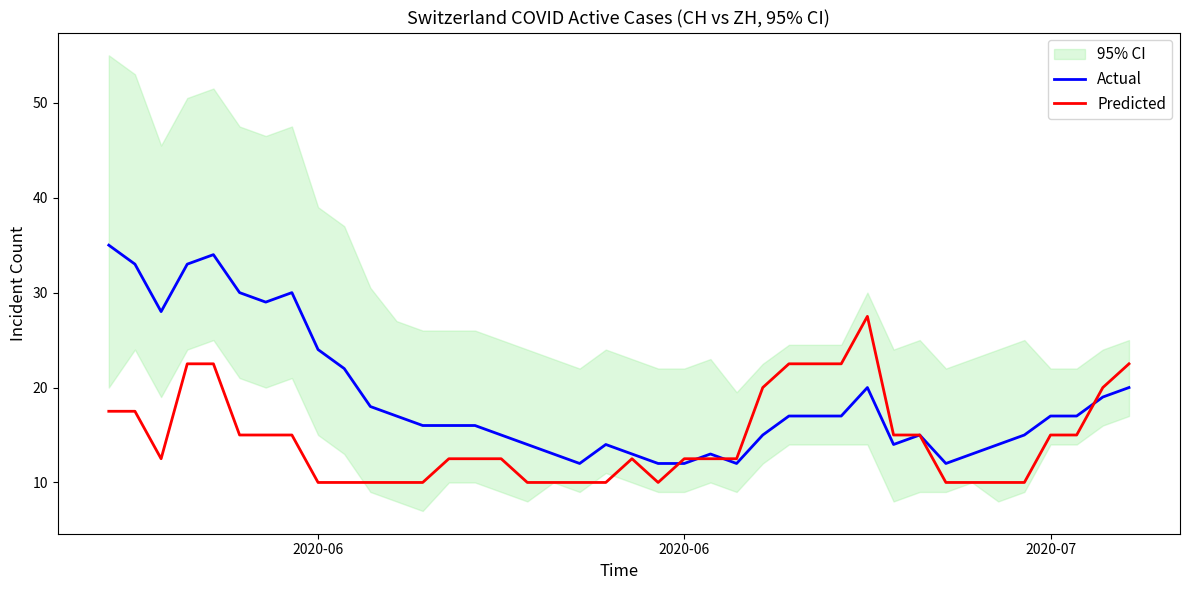

At which label does Actual first exceed 17?

2020-06